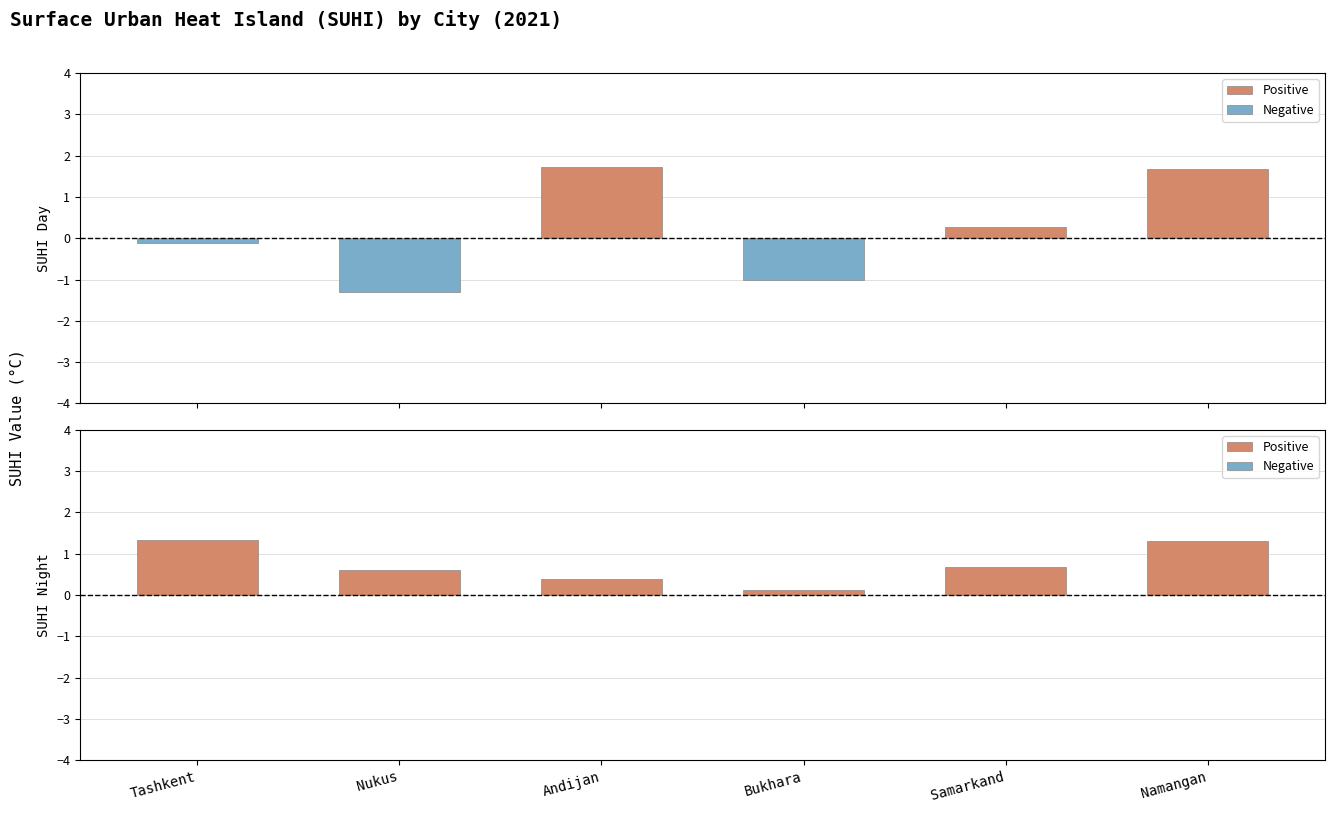

How many values in SUHI_Day are below zero?

3